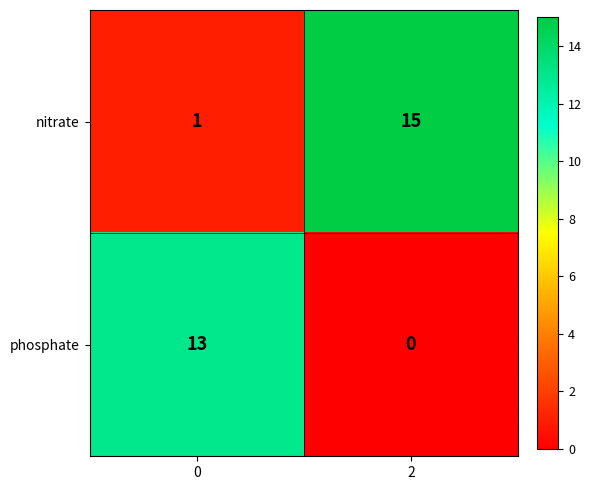

Reading right to left, list all the values displayed in this chart.

nitrate: 2=15	0=1
phosphate: 2=0	0=13